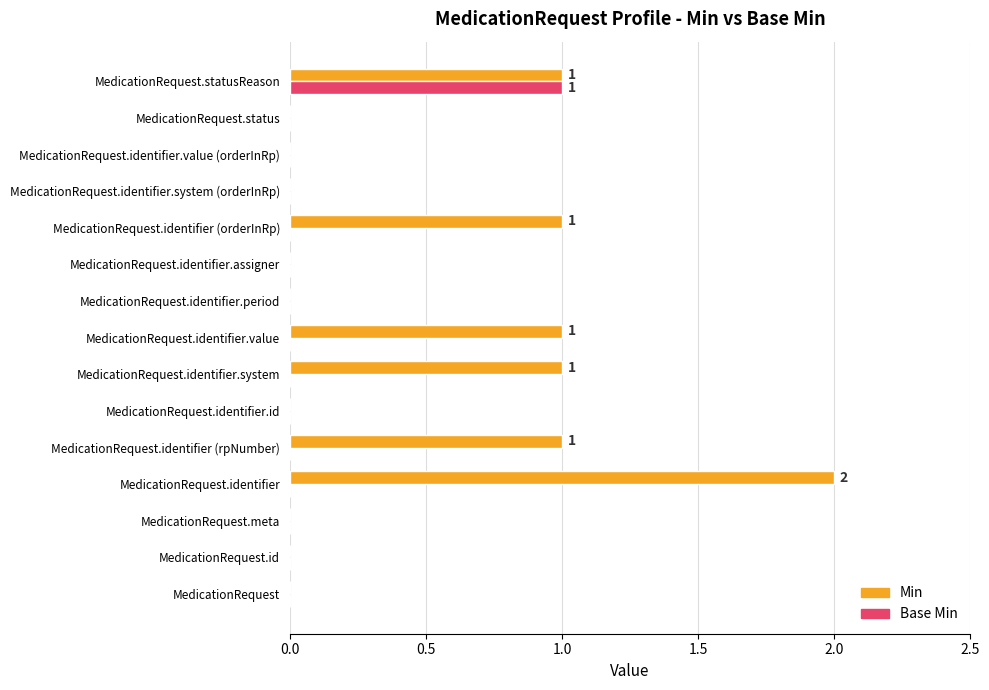

Which series changed the most between MedicationRequest.identifier.system and MedicationRequest.identifier.assigner?

Min